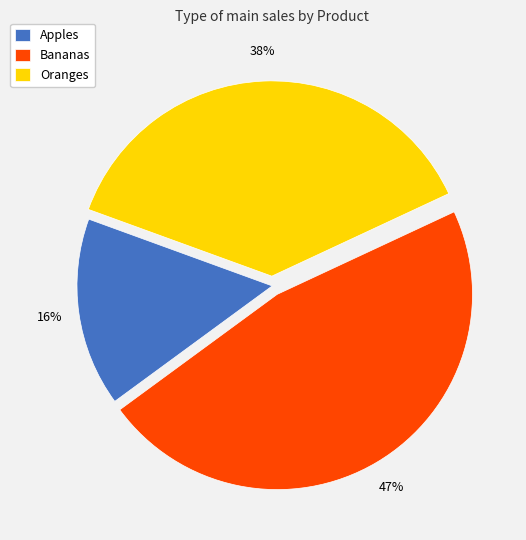

To the nearest percent, what is the difference between the Apples and Bananas slice percentages?

31%